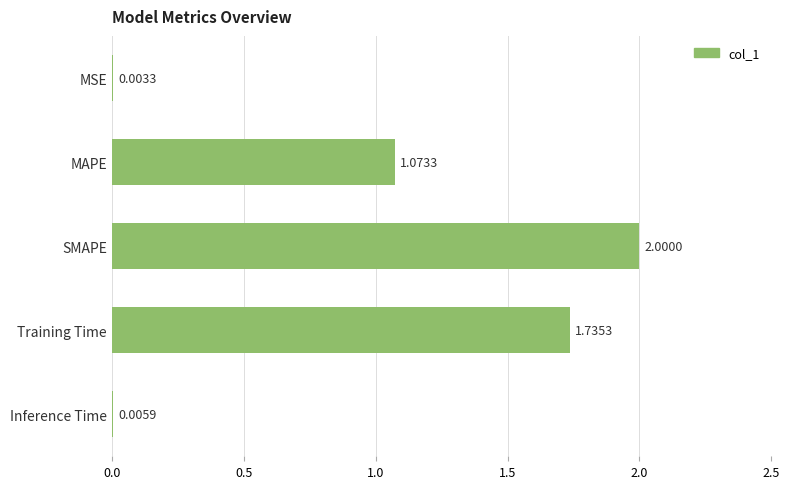

What is the sum of all values?

4.8